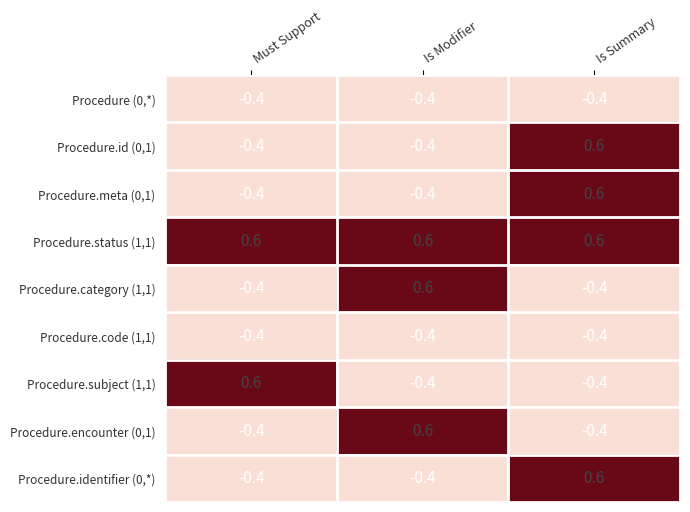

Count the number of categories in the chart.

3